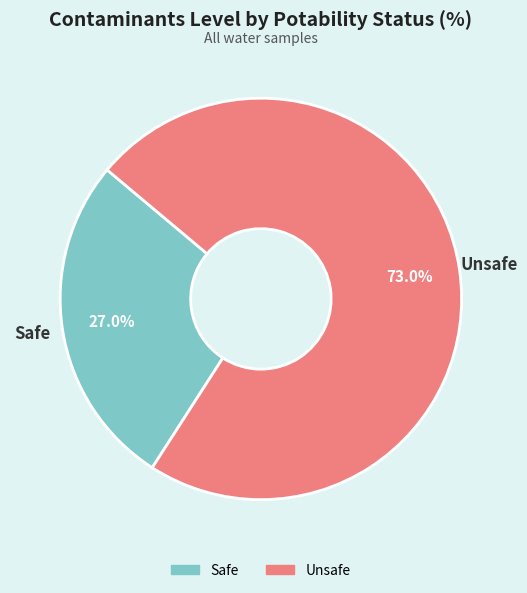

Which slice represents more than half of the pie?

Unsafe